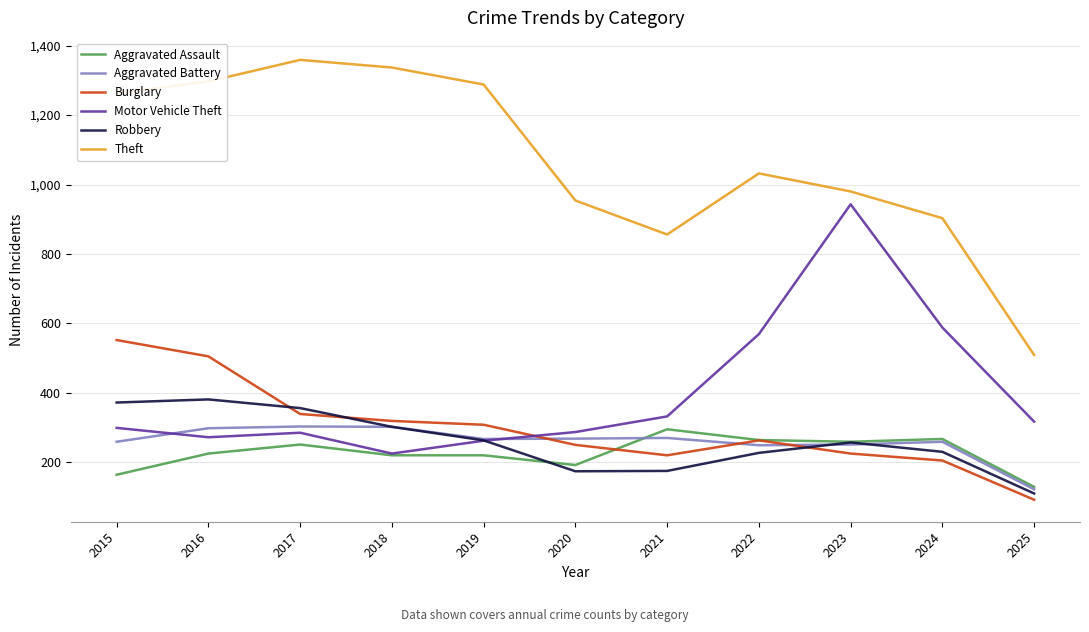

True or false: Motor Vehicle Theft and Theft intersect in this chart.

False